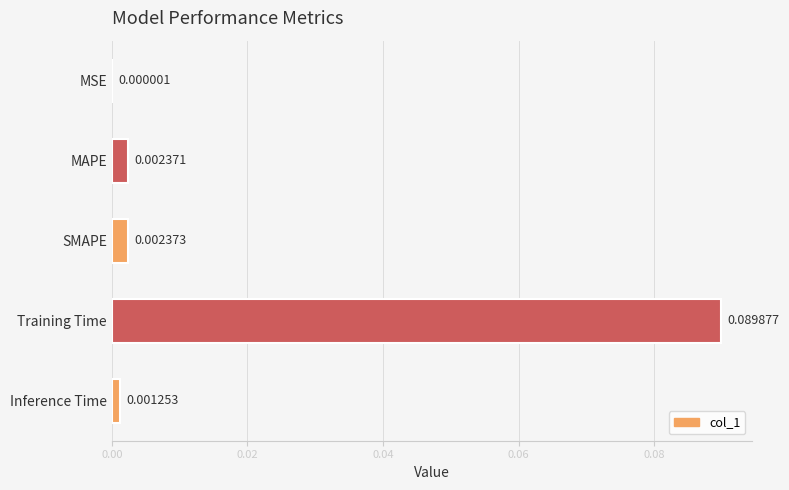

Between Training Time and MSE, which is larger?

Training Time